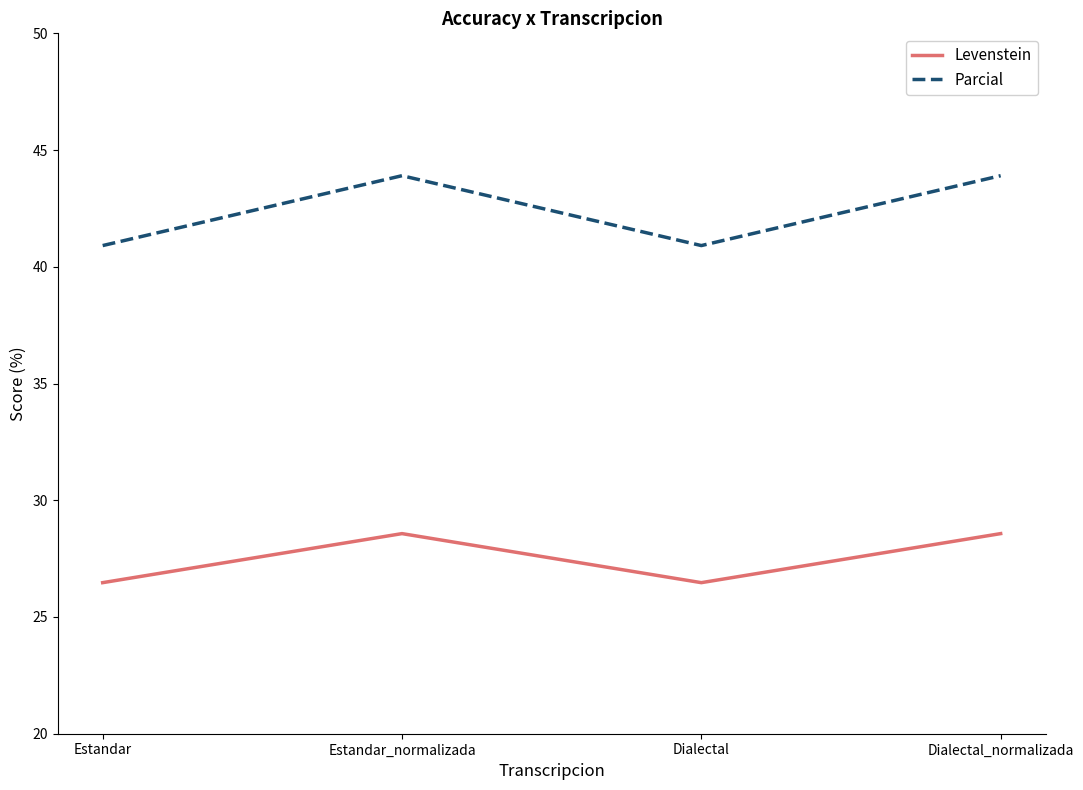

Reading left to right, list all the values displayed in this chart.

Levenstein: 26.5	28.6	26.5	28.6
Parcial: 40.9	43.9	40.9	43.9